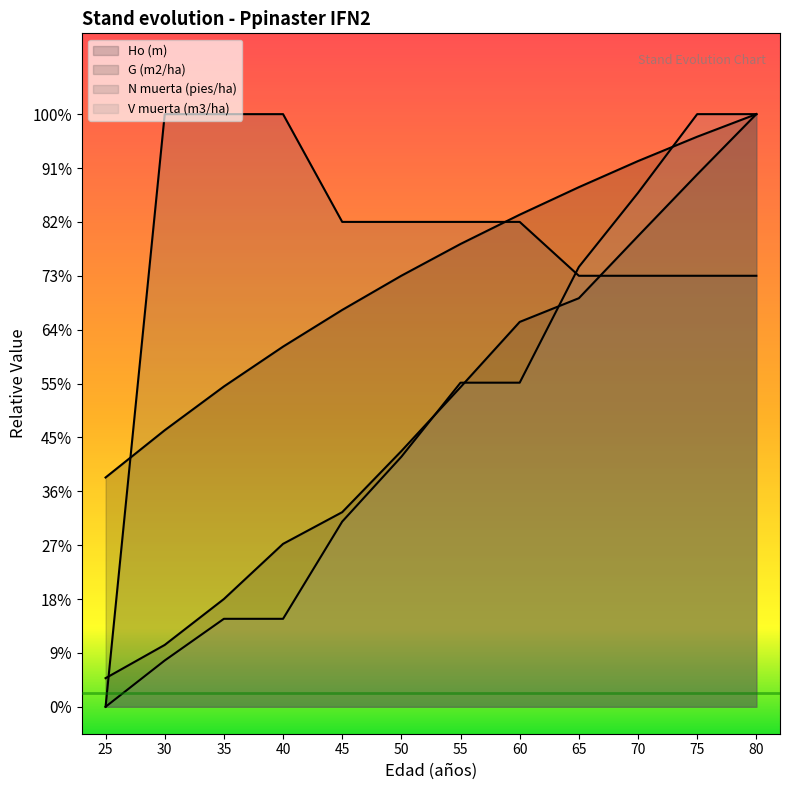

Which series has the widest spread of values?

N muerta (pies/ha)